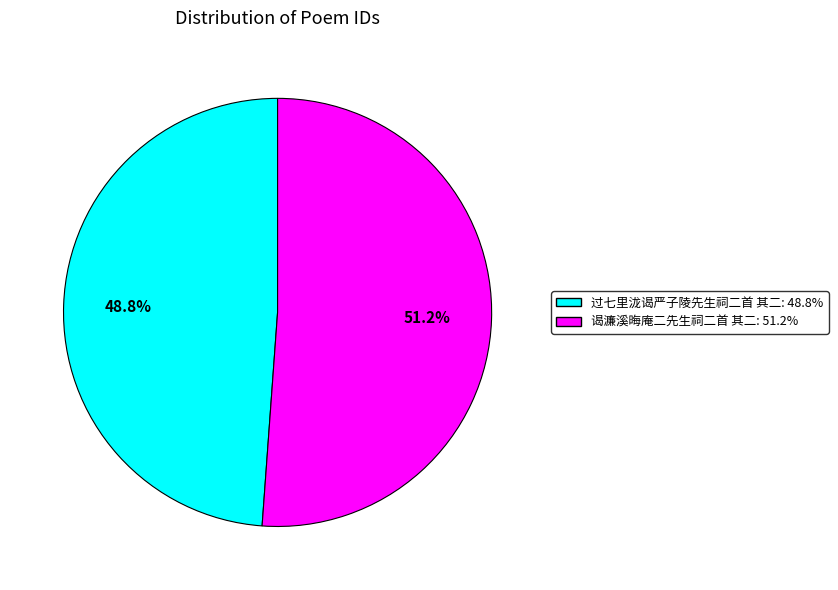

Is it true that 谒濂溪晦庵二先生祠二首 其二 is 45% of the pie?

False